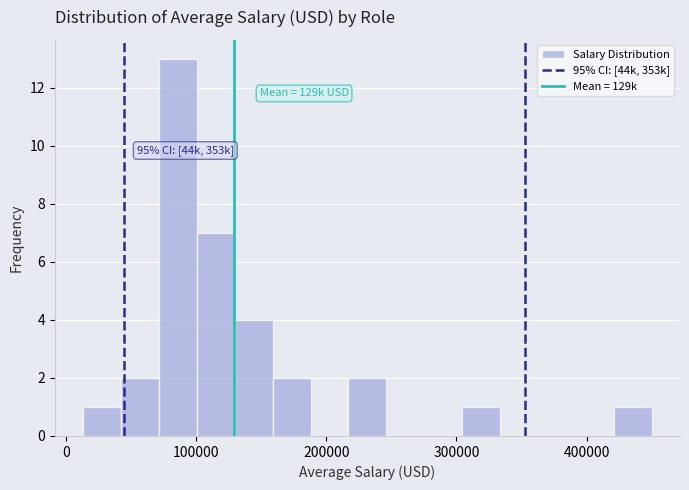

Read against the x-axis, roughly where is the centre of the tallest bar?

90000